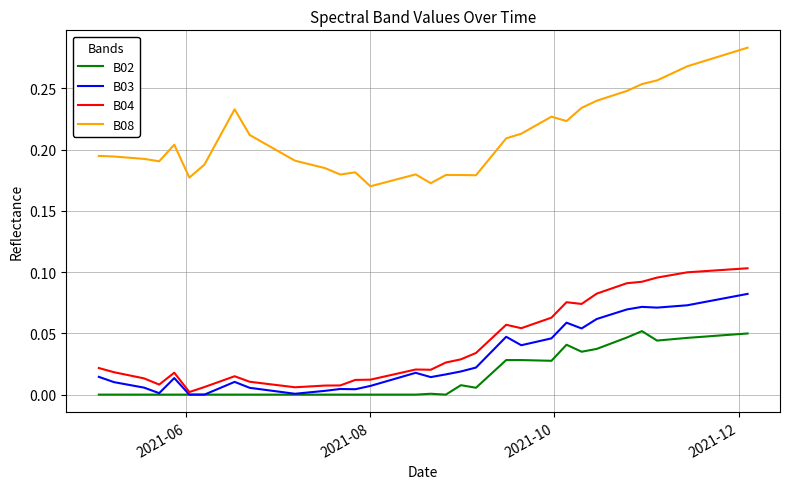

True or false: B08 and B03 intersect in this chart.

False